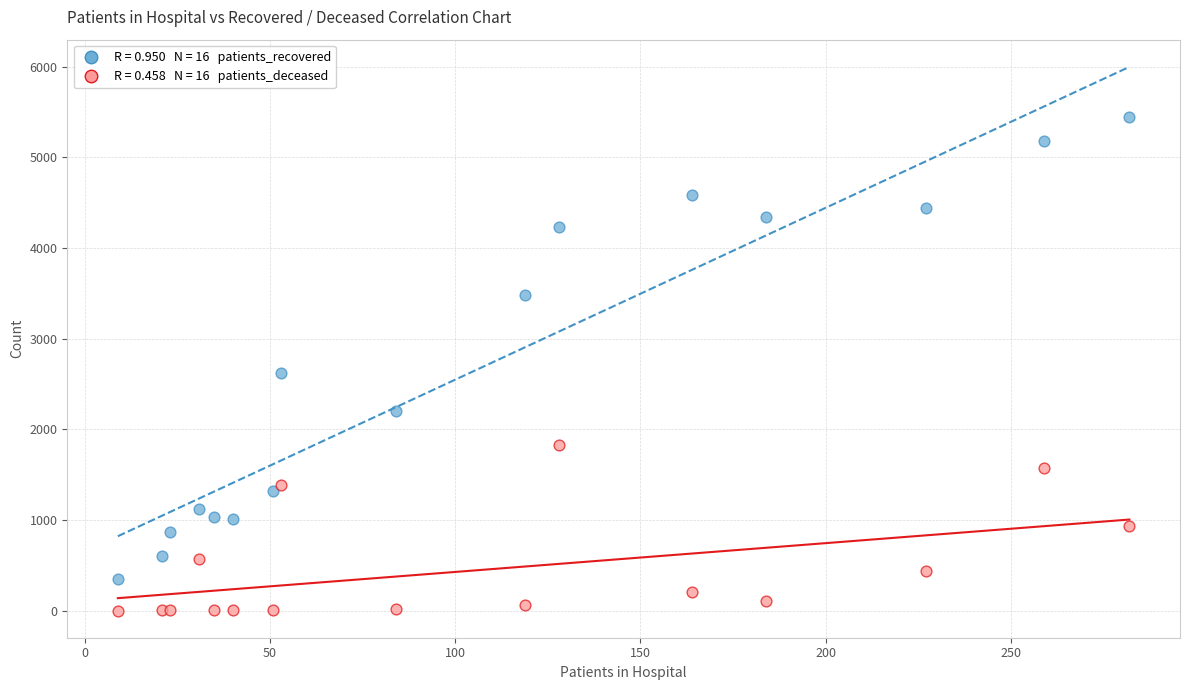

Across all series, what Y value is closest to 2722?

2620